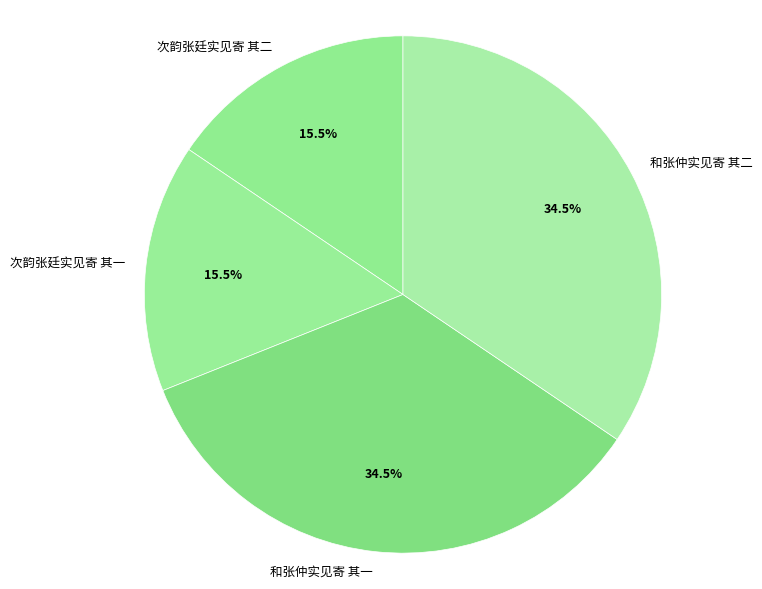

Does any single category account for the majority?

No